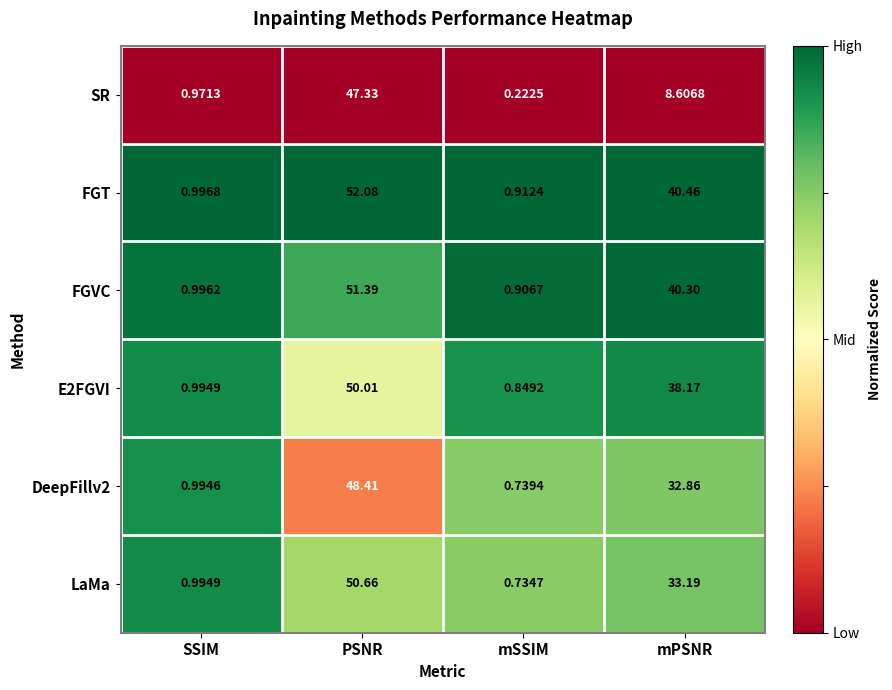

Is the value of DeepFillv2 at SSIM greater than the value of FGVC at mSSIM?

Yes